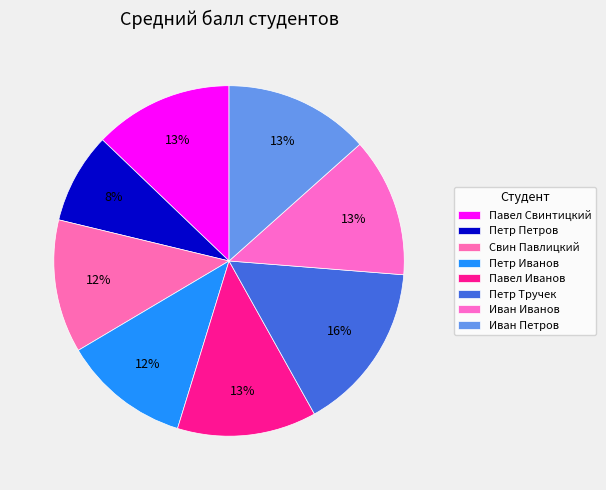

Which category has the smallest portion of the pie?

Петр Петров